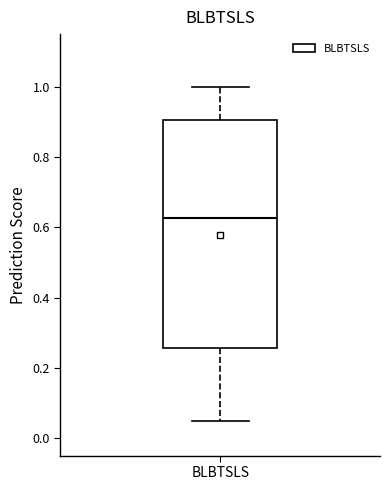

Read this box plot against the y-axis: the position of the median line, the range covered by the box, and the ends of both whiskers. The values are not printed on the chart, so give them approximately, as read against the axis.

median 0.62, box 0.26 to 0.90, whiskers 0.04 to 1.00